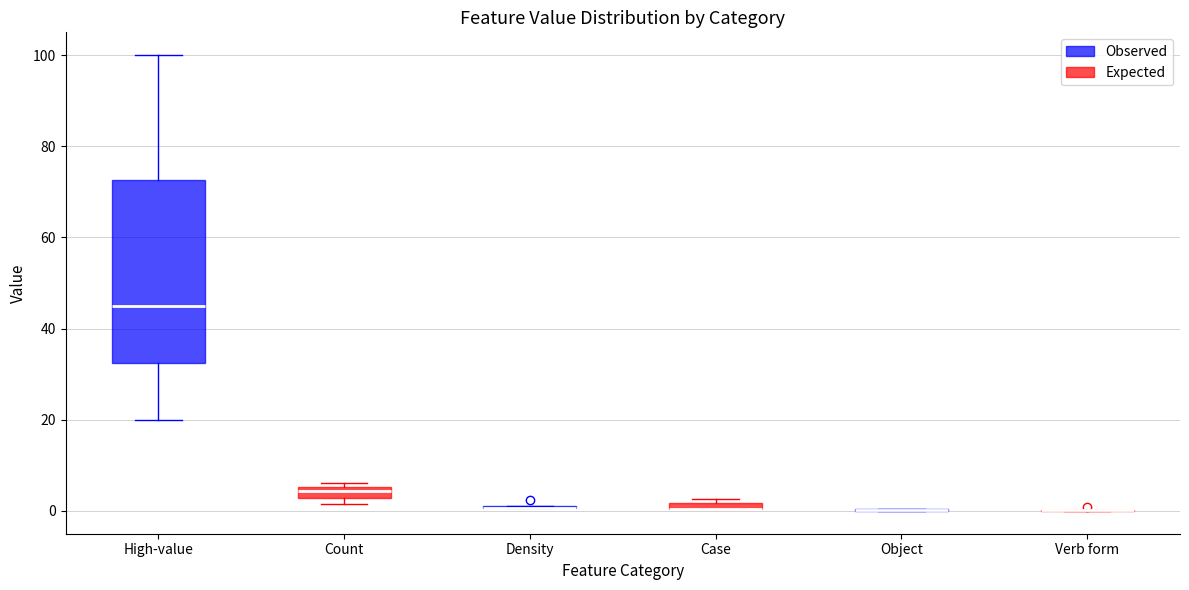

Comparing the boxes themselves (not the whiskers), which one is the tallest?

High-value